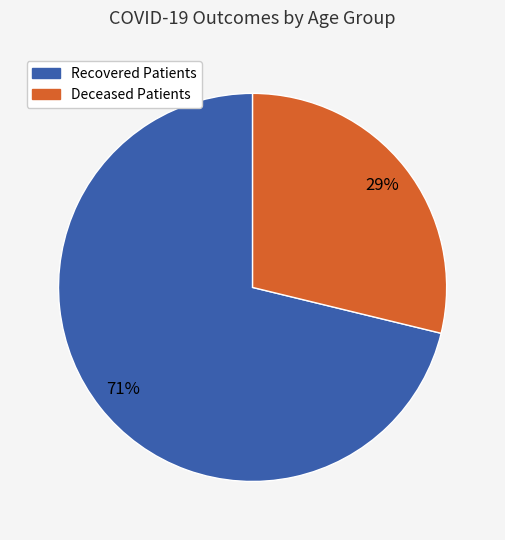

Does any single category account for the majority?

Yes